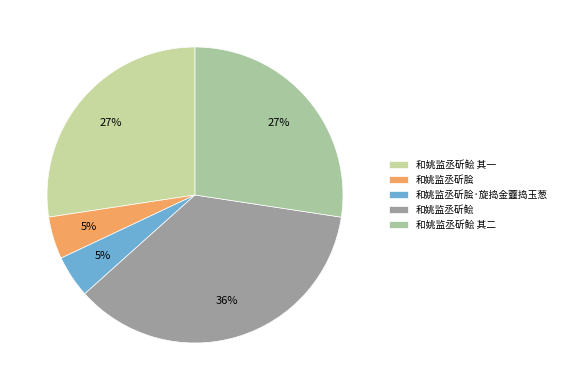

Between 和姚监丞斫鲙 and 和姚监丞斫鲙 其一, which is larger?

和姚监丞斫鲙